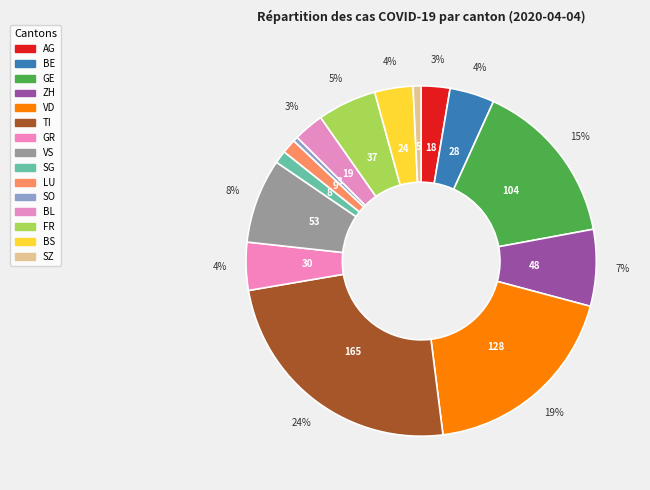

Count the number of slices in the pie.

15